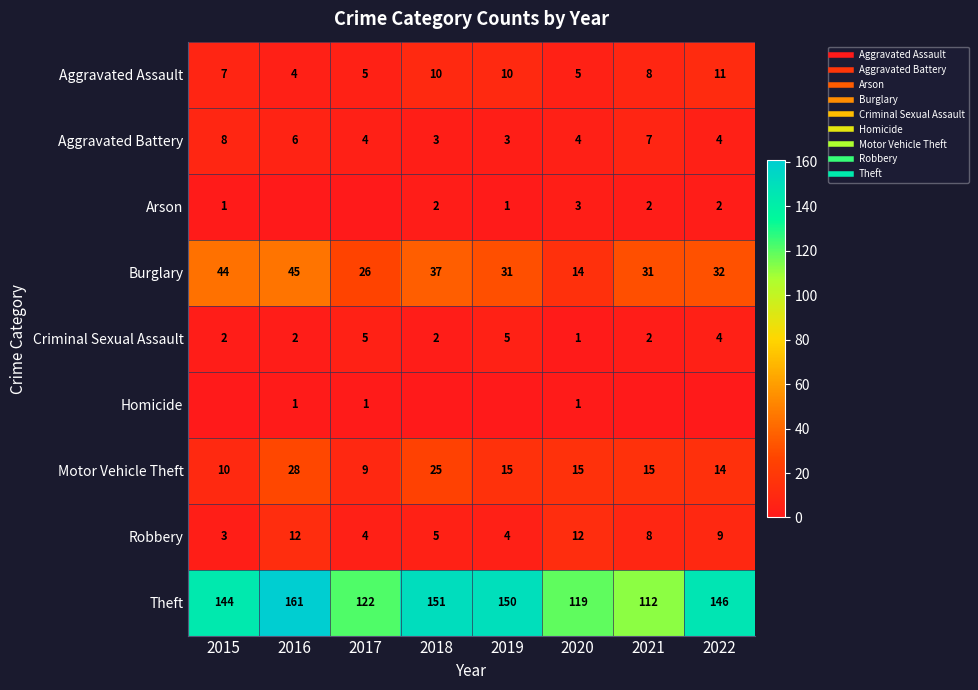

Is the value of Robbery at 2019 greater than the value of Criminal Sexual Assault at 2016?

Yes